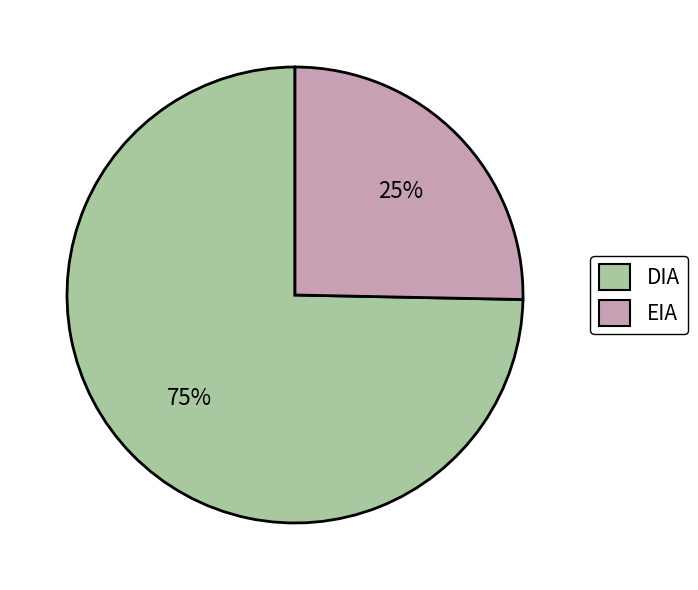

True or false: DIA accounts for 67% of the total.

False